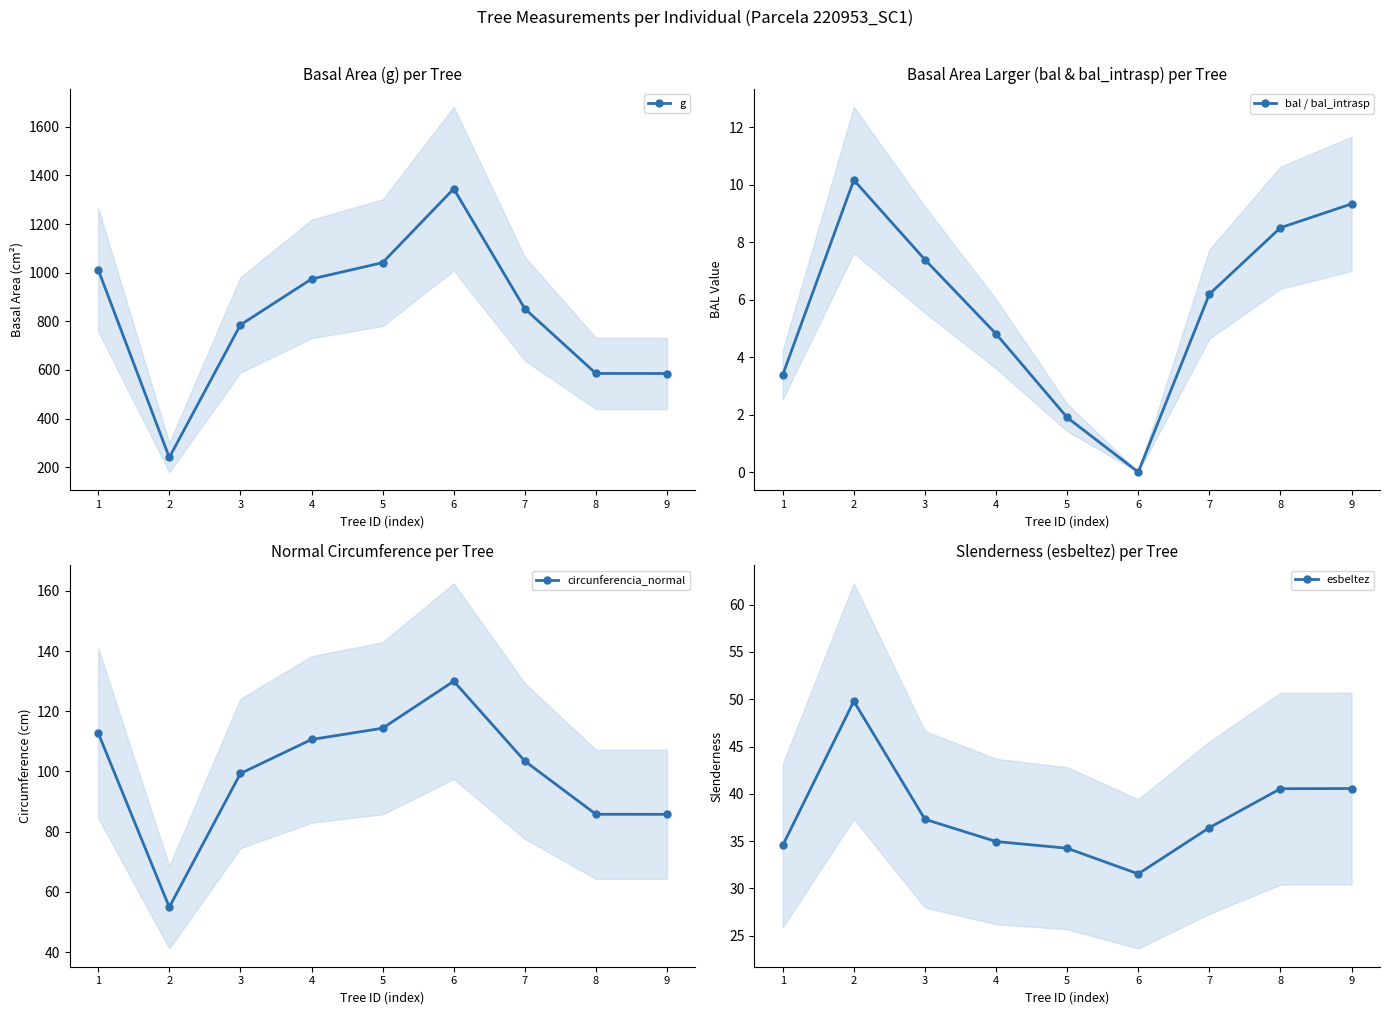

Which series has the widest spread of values?

g